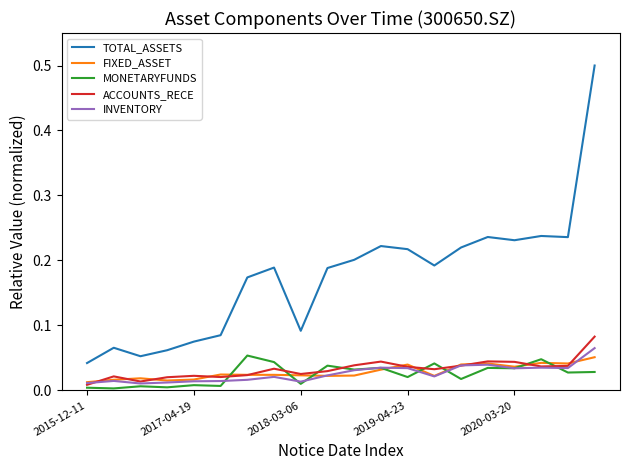

True or false: MONETARYFUNDS has more than 2 interior local peaks.

True